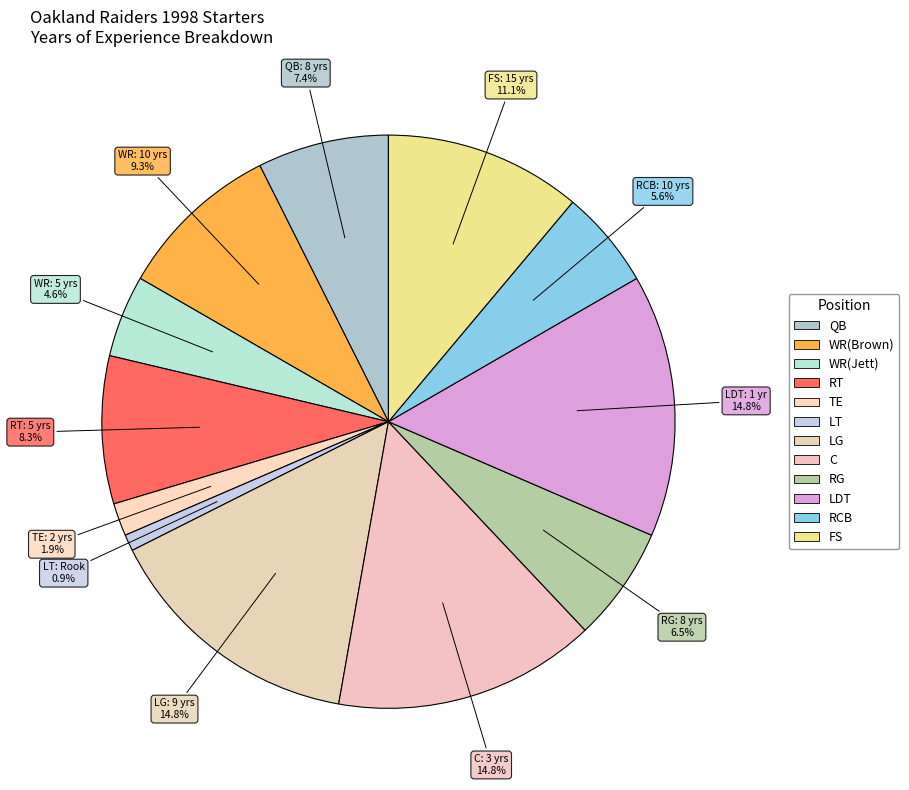

How many slices are in this pie chart?

12